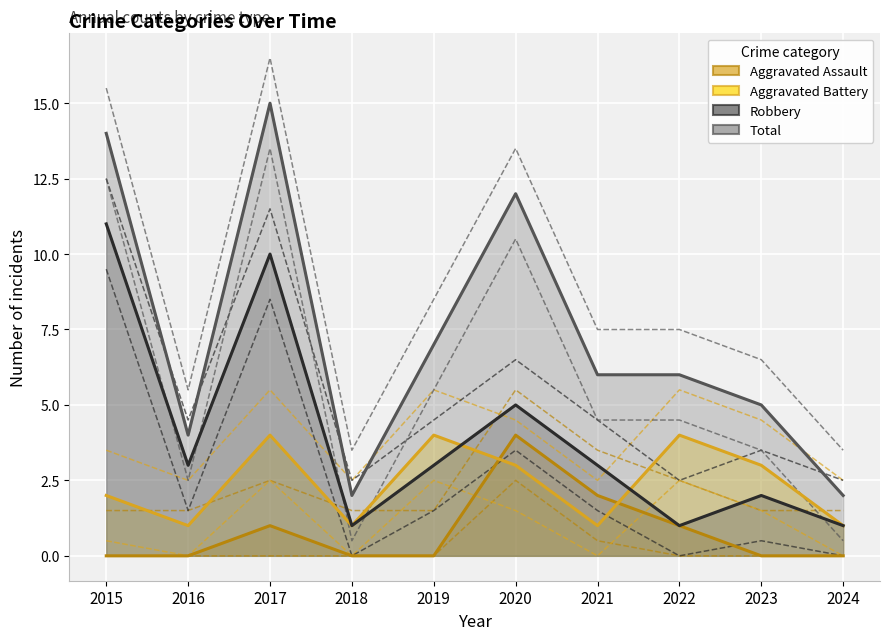

Where is Robbery nearest to the value 6?

2020